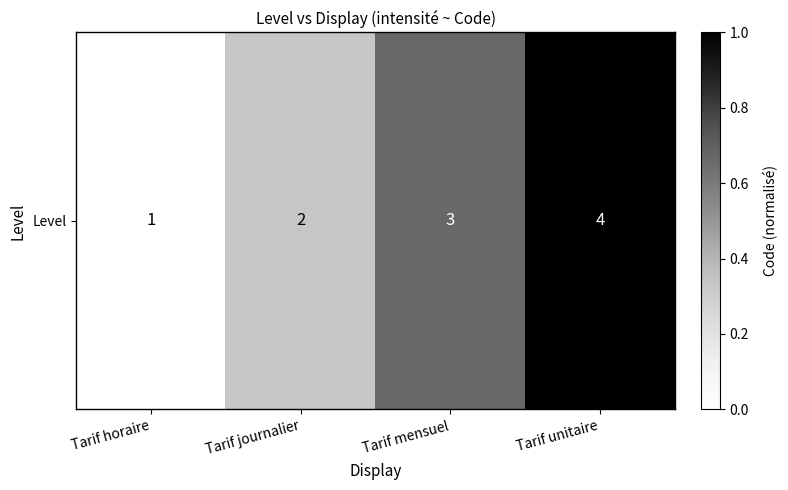

What is the average value?

0.5